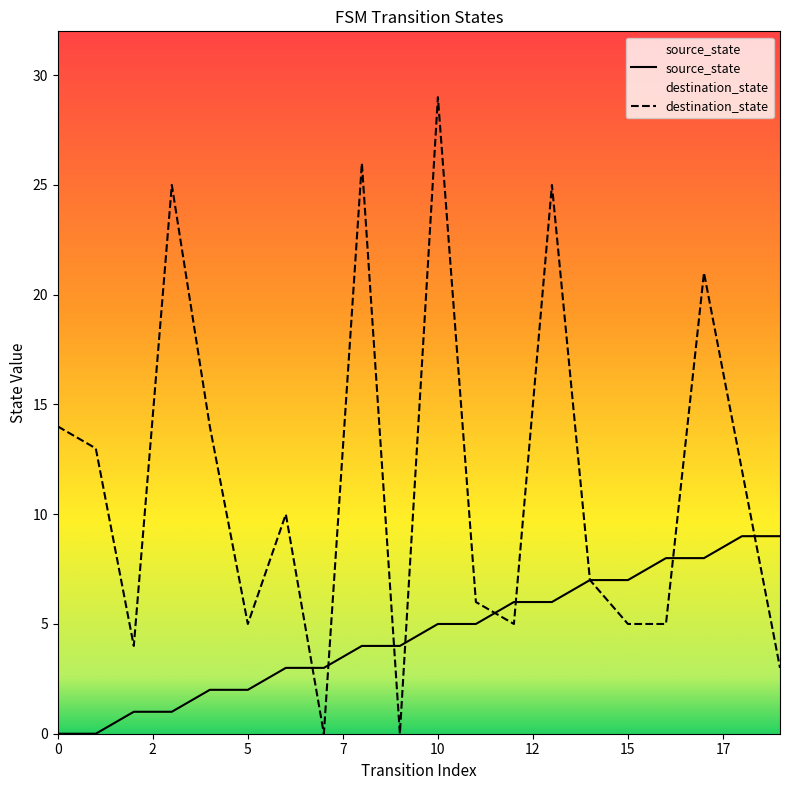

Is the value of source_state at 11 greater than the value of destination_state at 8?

No